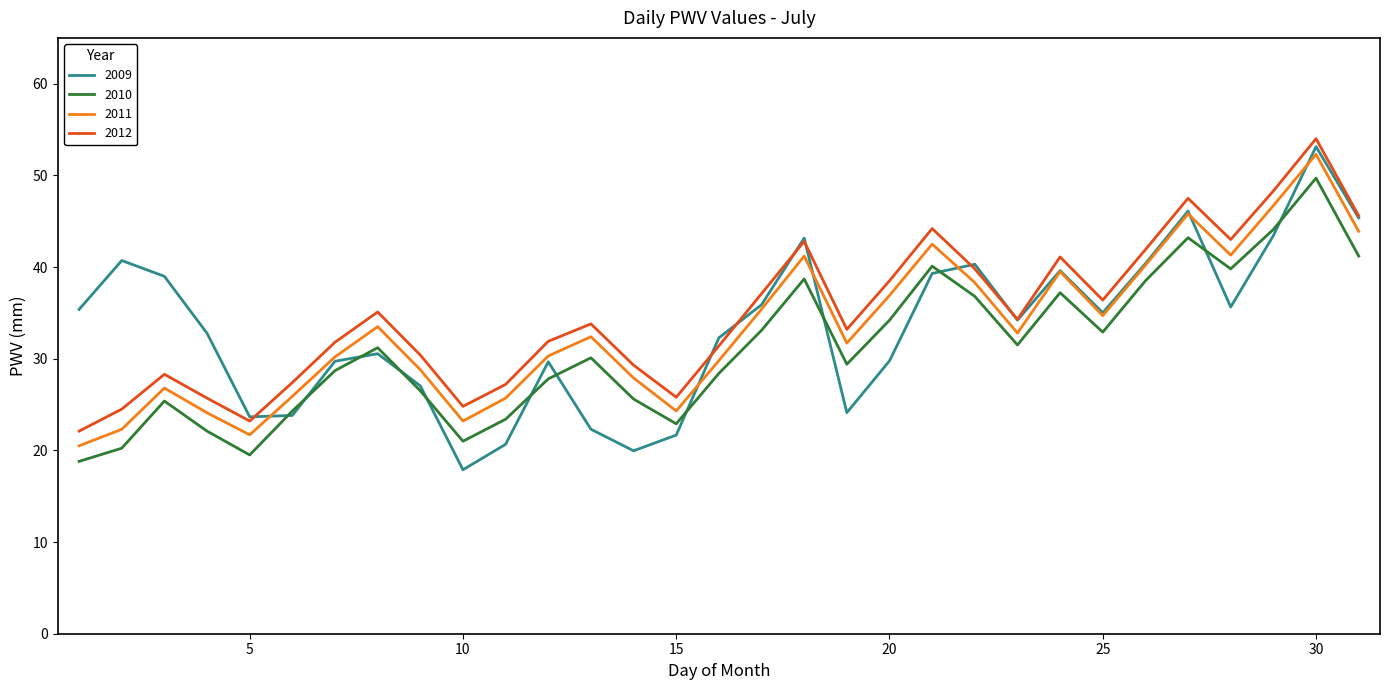

What is the minimum value for 2009?

17.9